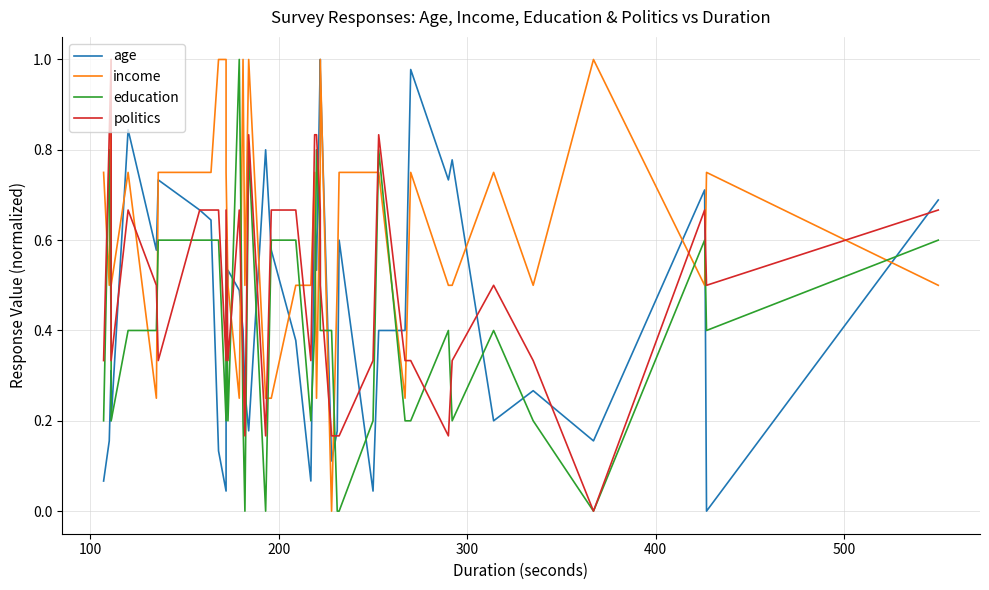

List the series in order of their peak value, highest first.

age, politics, education, income